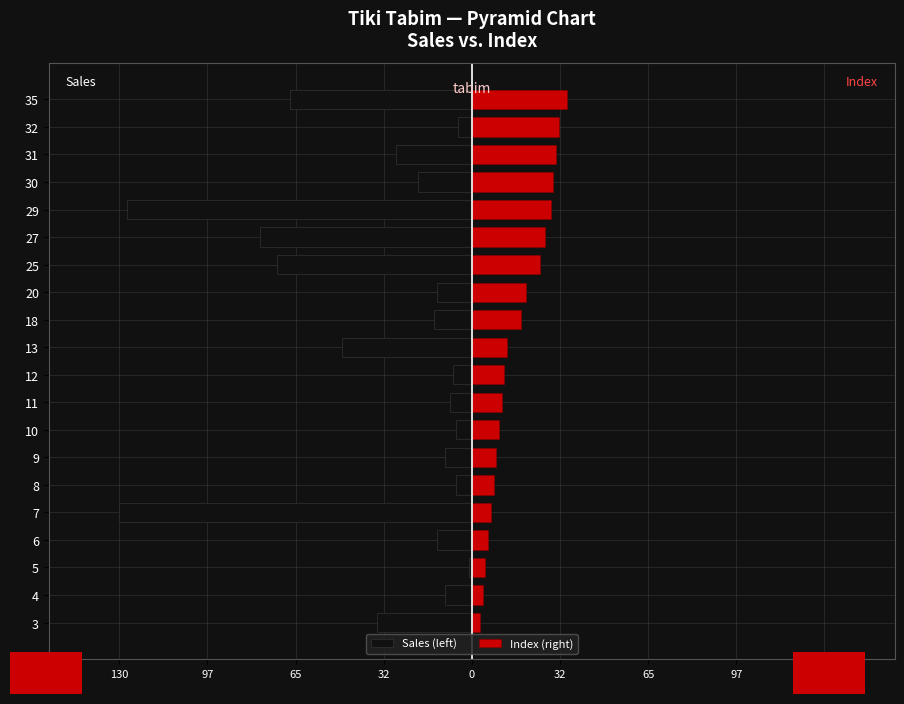

At how many categories does at least one series exceed -100?

20